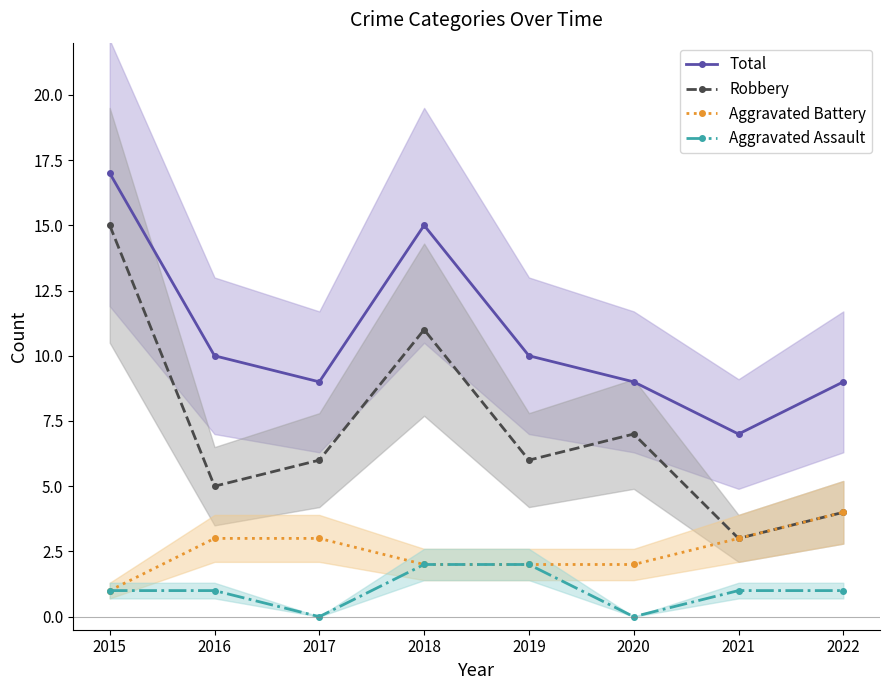

True or false: Aggravated Battery has more than 0 interior local peaks.

False